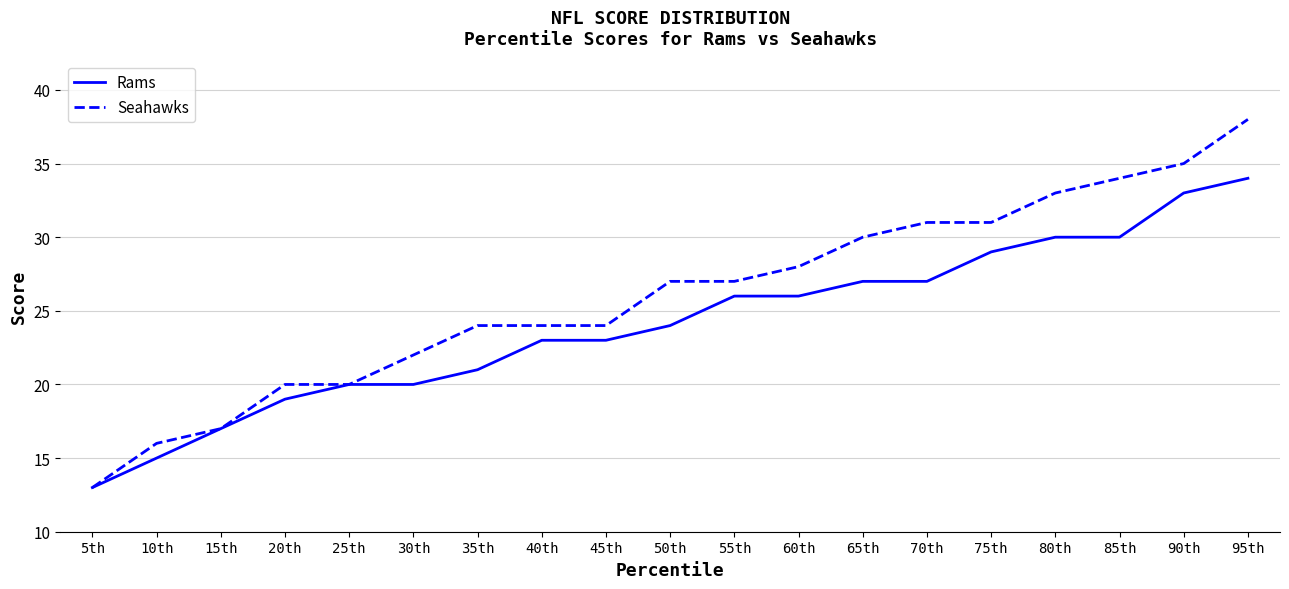

Reading right to left, what are all the values shown in this chart?

Rams: 34	33	30	30	29	27	27	26	26	24	23	23	21	20	20	19	17	15	13
Seahawks: 38	35	34	33	31	31	30	28	27	27	24	24	24	22	20	20	17	16	13